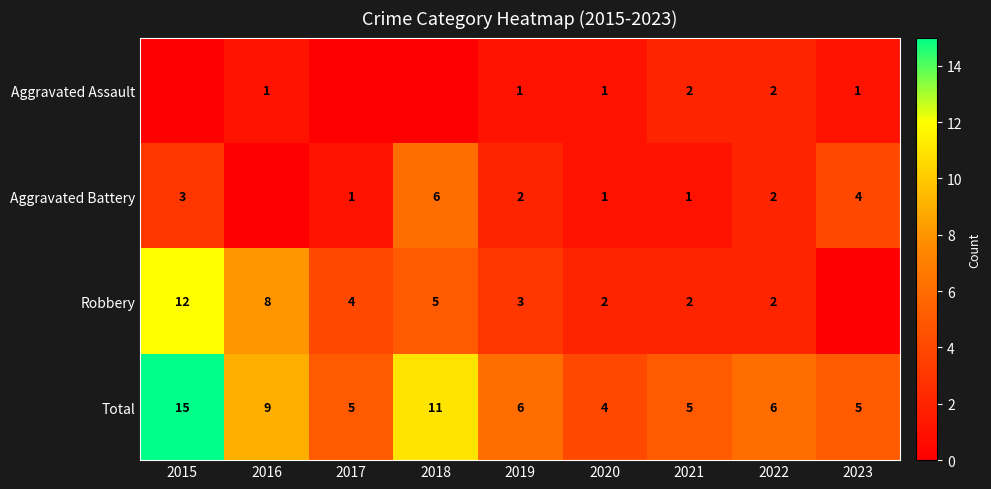

What is the spread (max minus min) of values at 2017?

5